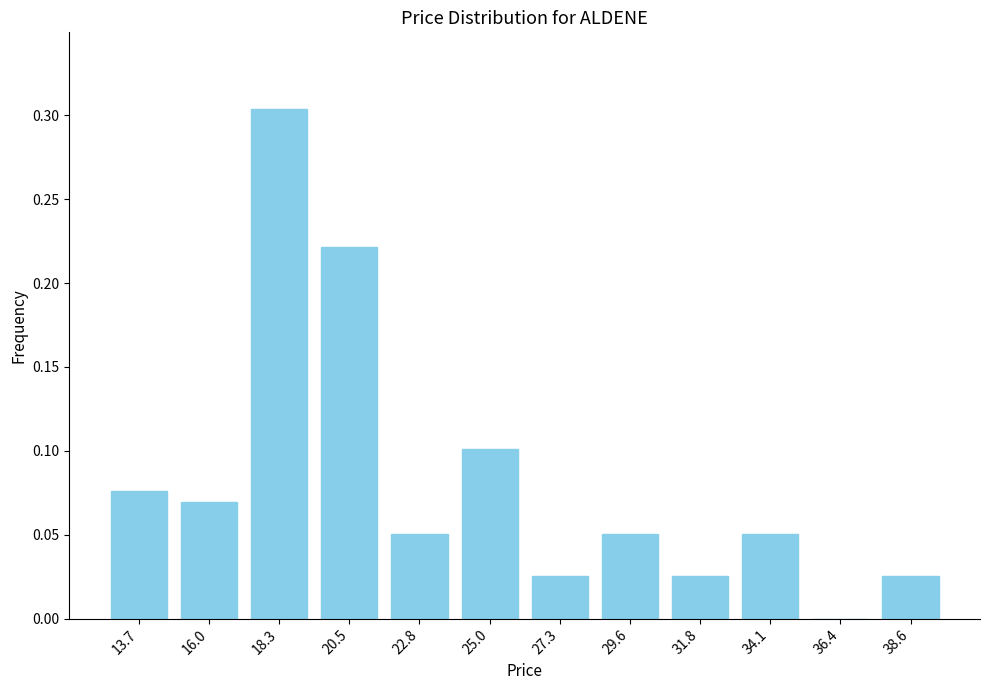

Which label corresponds to the largest value in the chart?

18.3